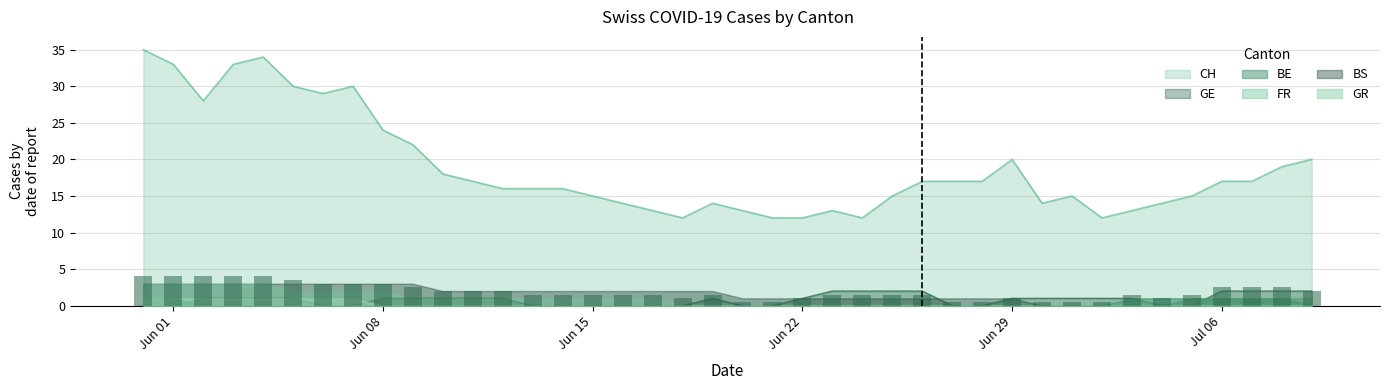

Where is FR nearest to the value 1?

9